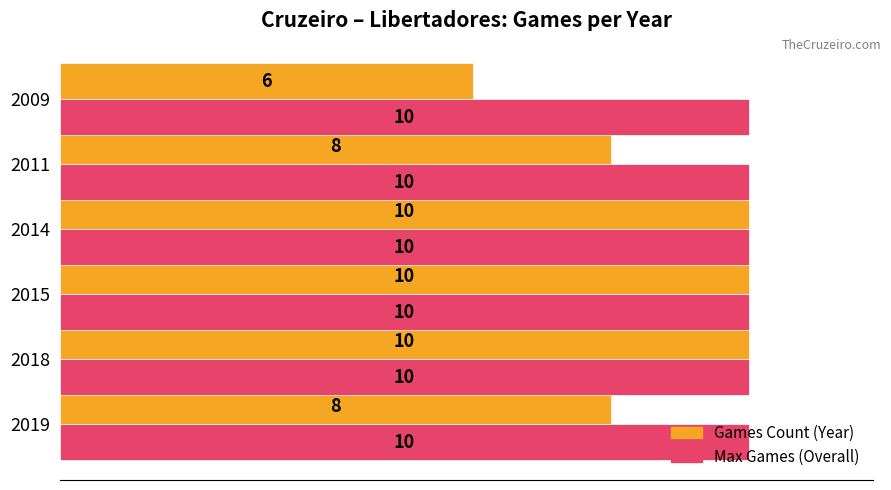

What is the spread (max minus min) of values at 2009?

4